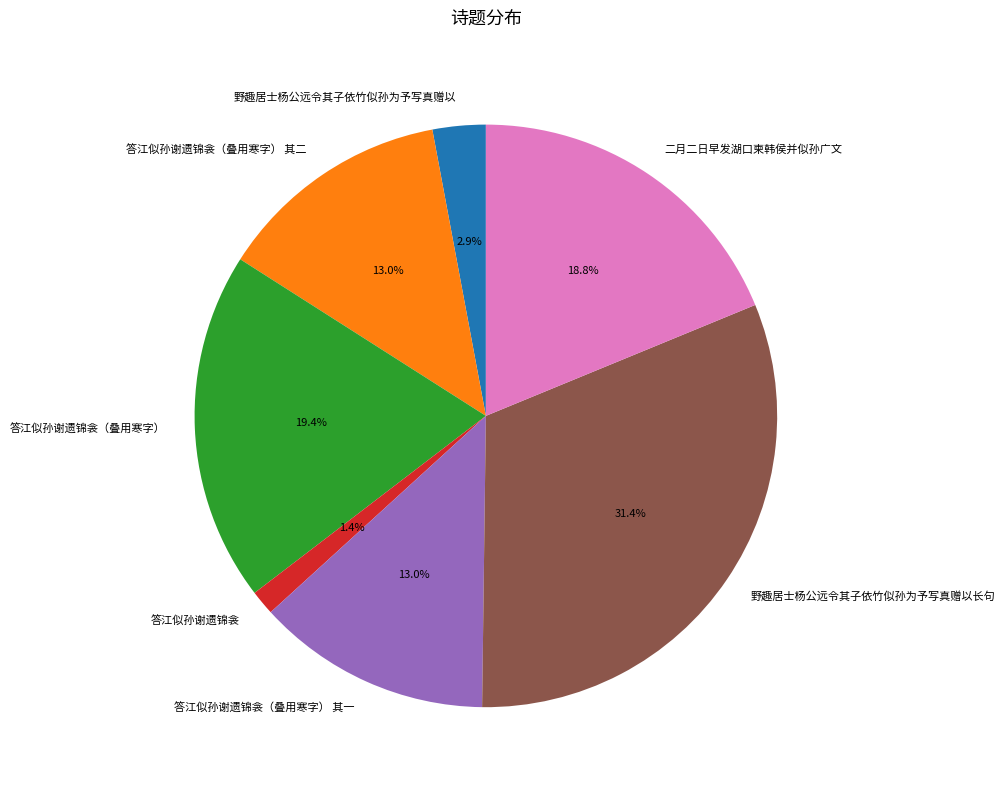

How many slices are in this pie chart?

7